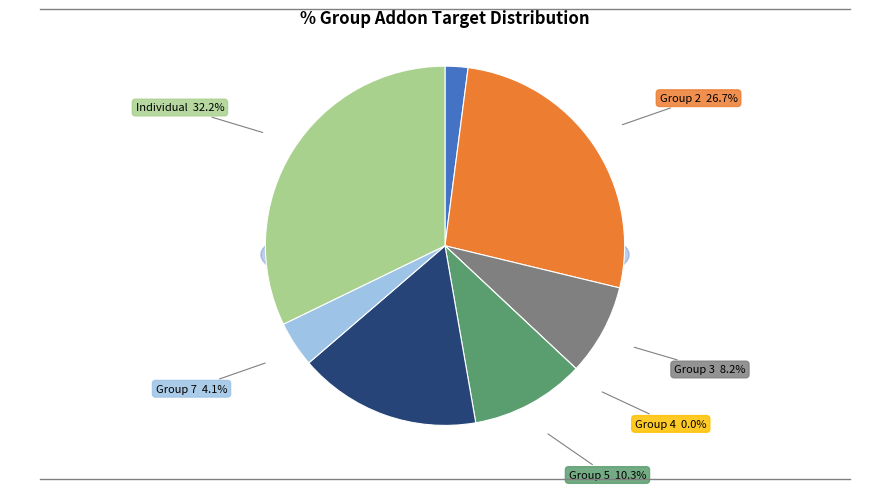

To the nearest percent, what percentage of the pie is Group 1?

2%